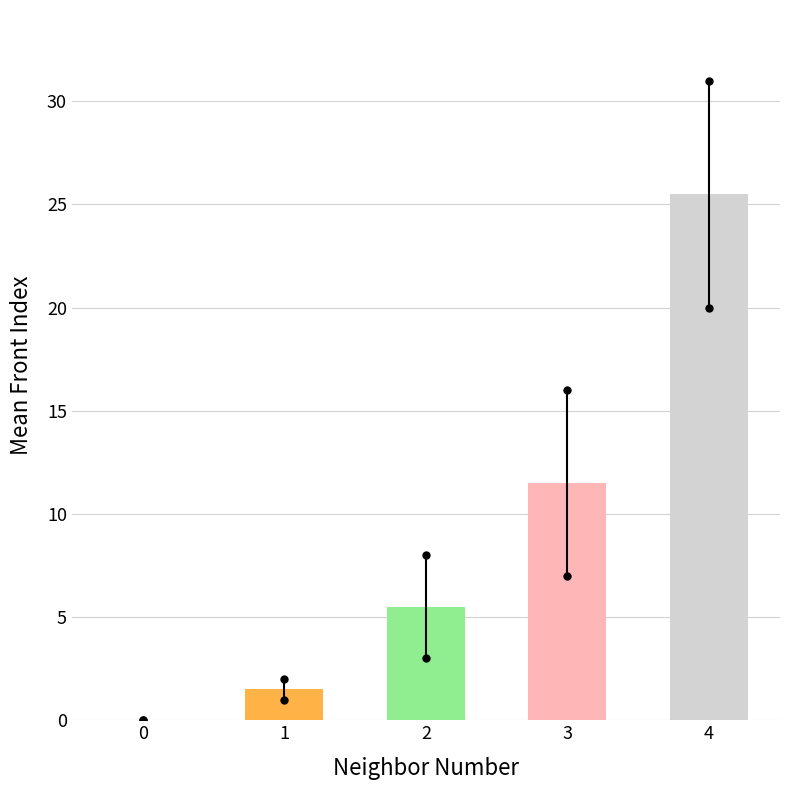

True or false: the data shows 1.5 at 1.

True